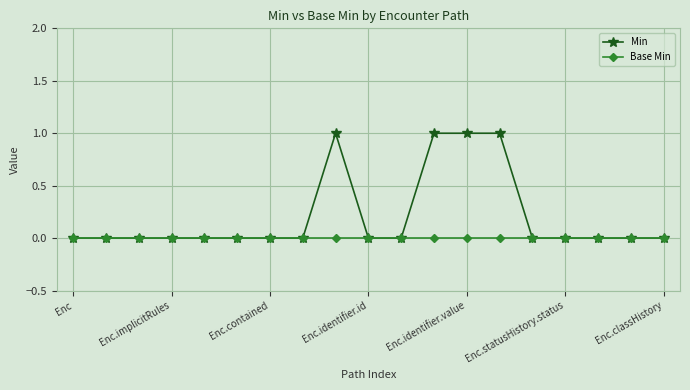

What is the value of the Min point at the 12th from the left?

1